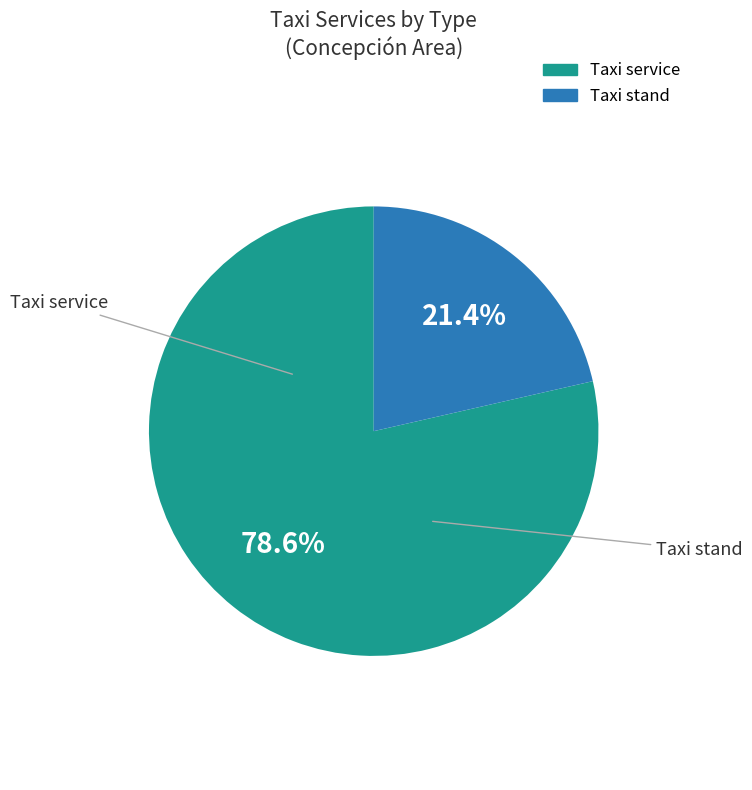

Count the number of slices in the pie.

2